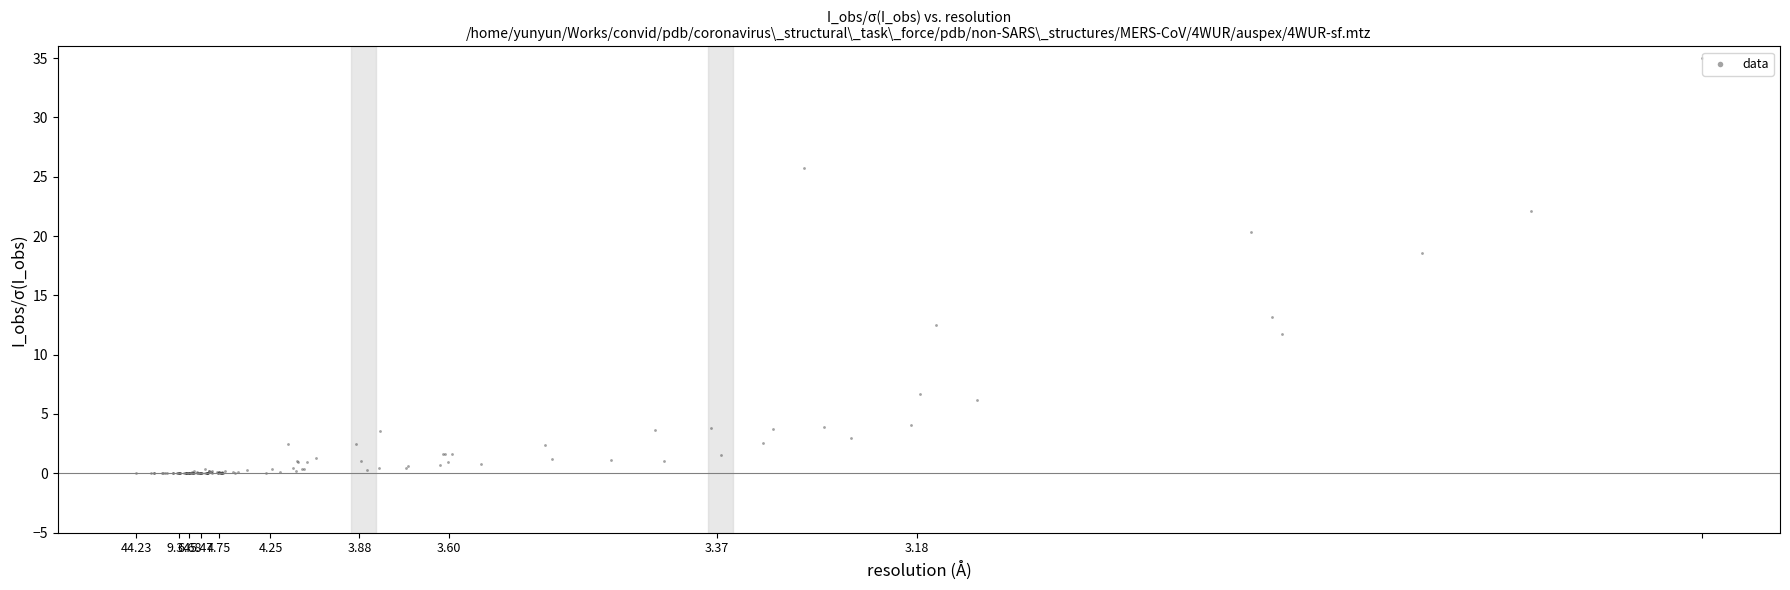

What Y value in the scatter plot is closest to 17?

18.5